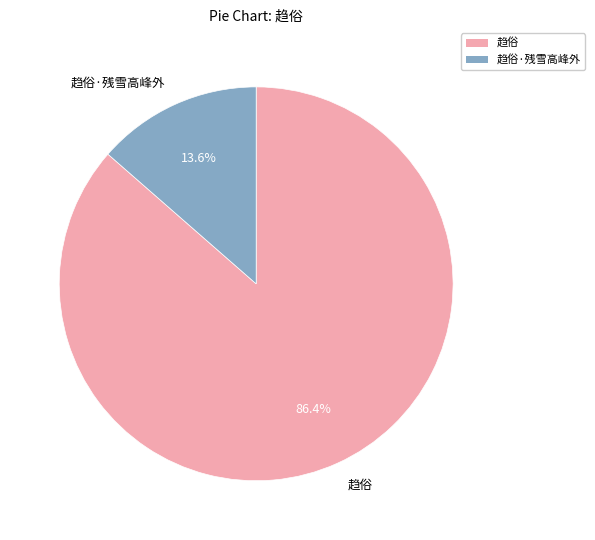

Do 趋俗 and 趋俗·残雪高峰外 together represent more than half of the pie?

Yes